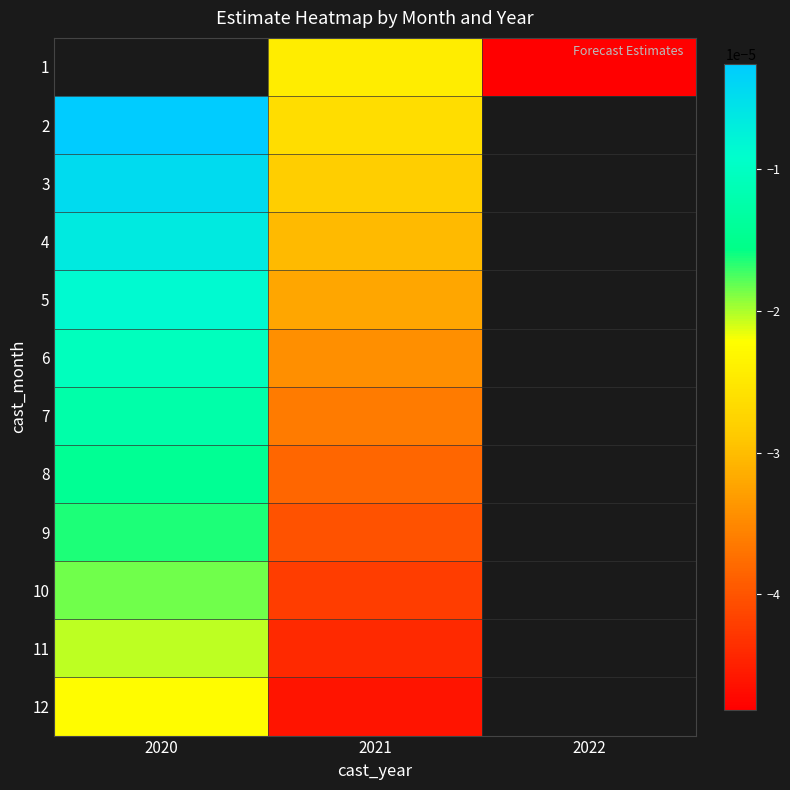

The 9 series shows -0.0 at 2021. True or false?

False